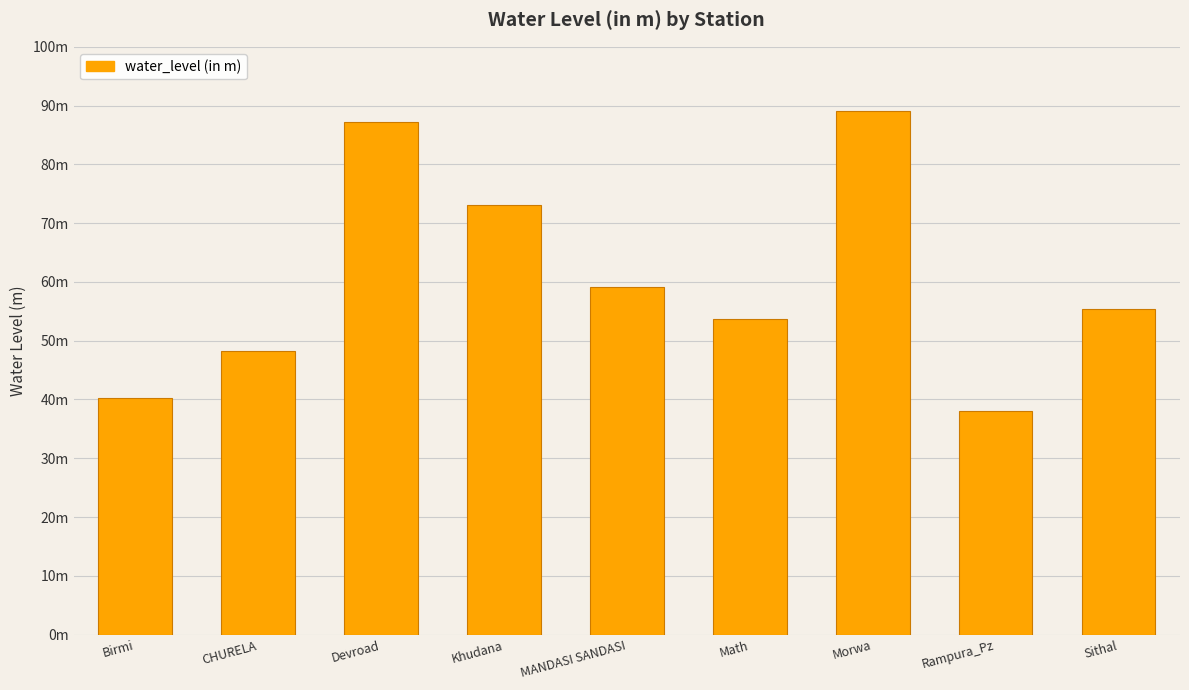

List the labels in order of value, largest first.

Morwa, Devroad, Khudana, MANDASI SANDASI, Sithal, Math, CHURELA, Birmi, Rampura_Pz